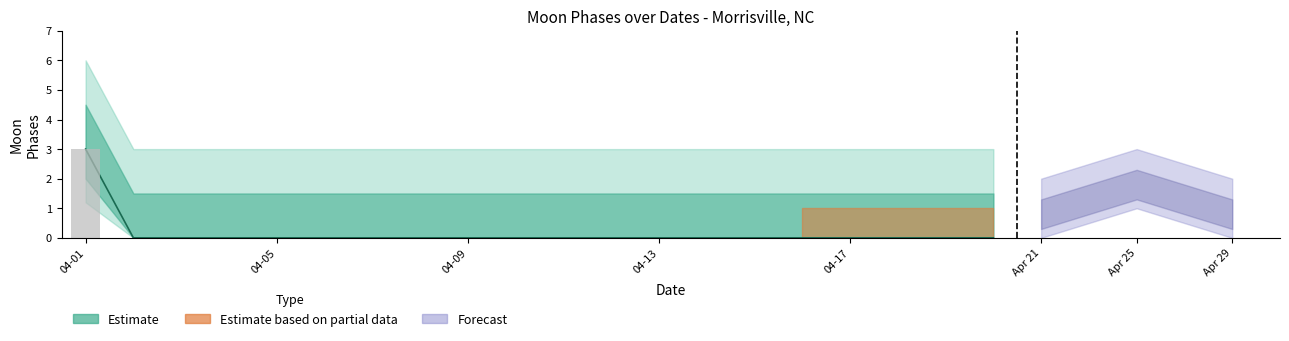

At 2022-04-04, list the series in order from smallest to largest.

Estimate_low, Estimate_mid